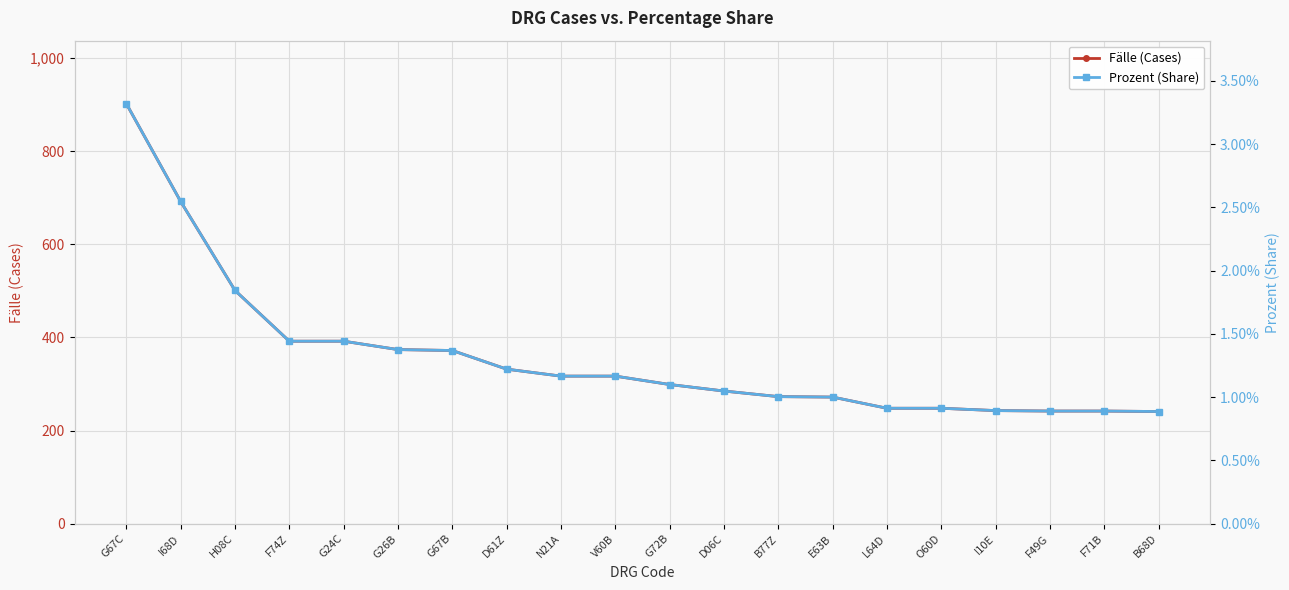

True or false: Fälle (Cases) and Prozent (Share) intersect in this chart.

False